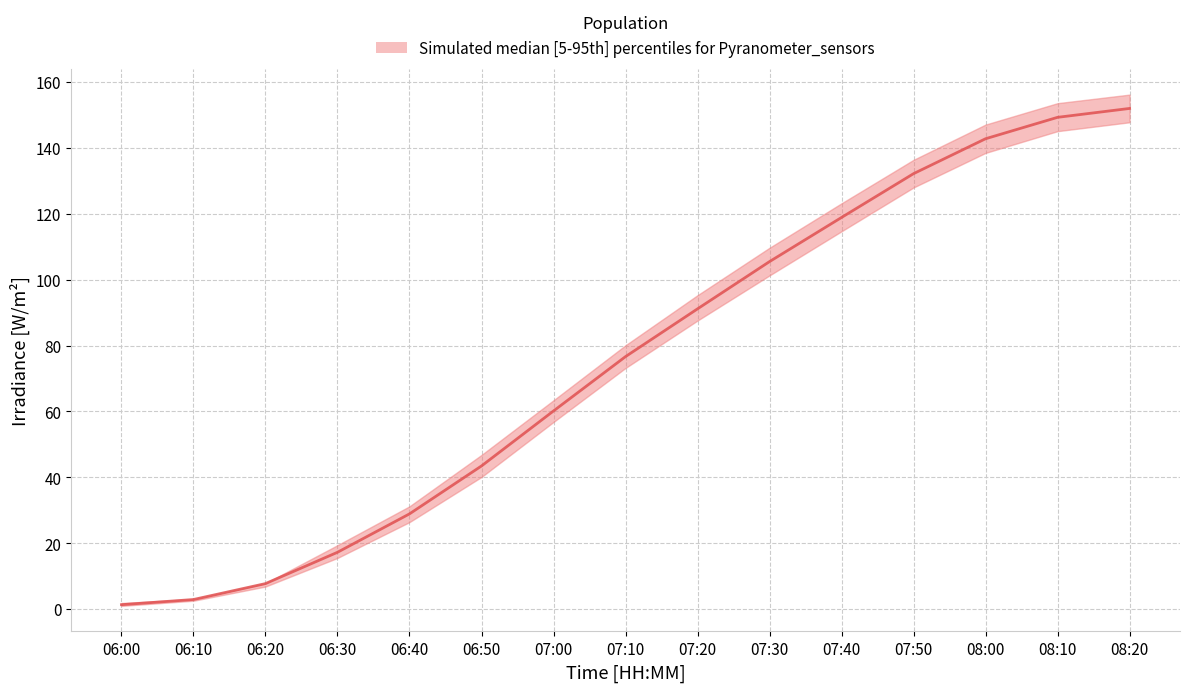

True or false: EP1_I10_AN00035 has a value of 28.7 at 06:30.

False